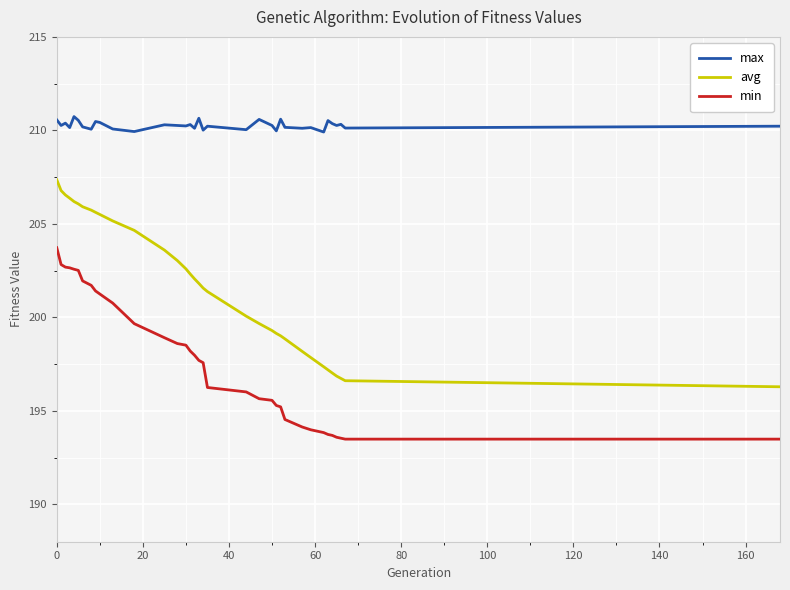

True or false: avg and max intersect in this chart.

False